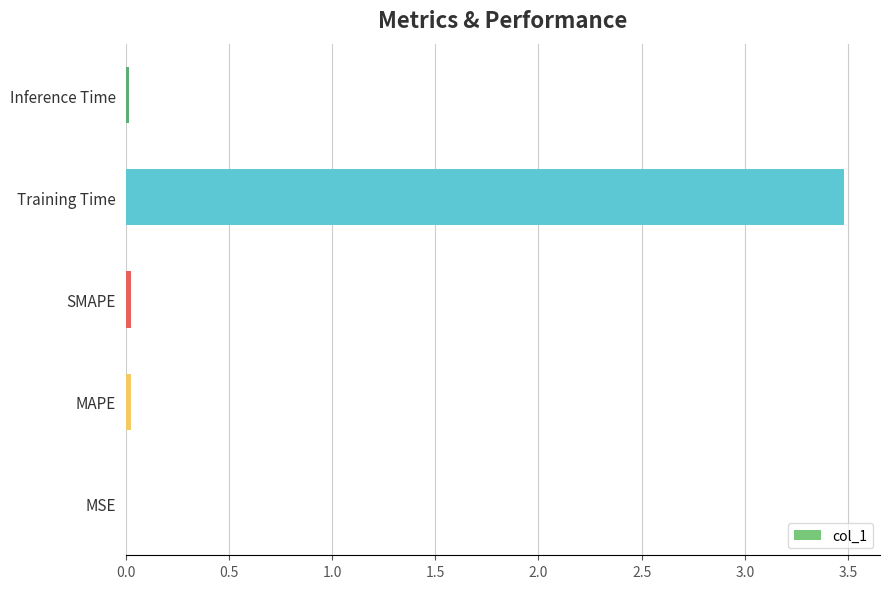

At which category does the chart reach its peak across all series?

Training Time